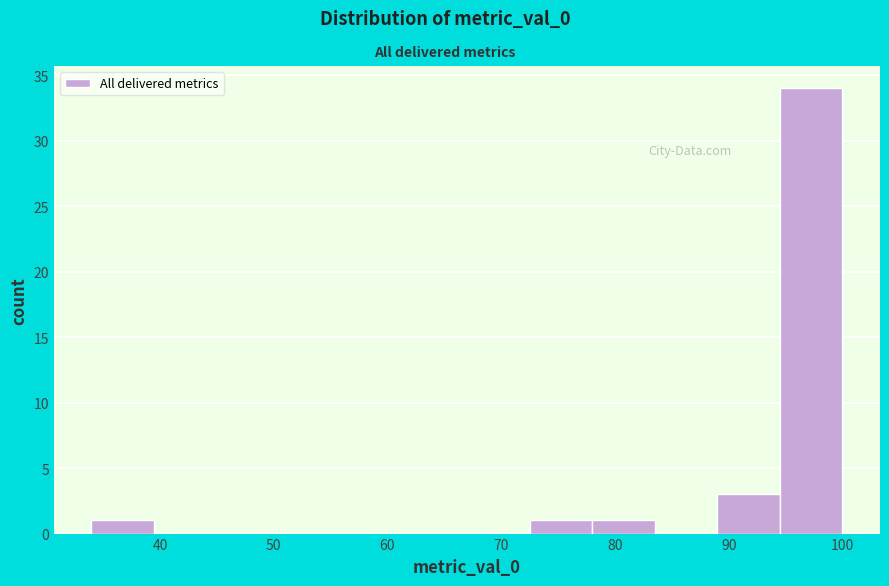

Reading left to right, list every bar in this chart as the range it spans on the x-axis followed by its height. Neither the bar edges nor the heights are printed on the chart, so give them approximately, as read against the axes.

34 to 39: 1
39 to 45: 0
45 to 50: 0
50 to 56: 0
56 to 61: 0
61 to 67: 0
67 to 72: 0
72 to 78: 1
78 to 83: 1
83 to 89: 0
89 to 94: 3
94 to 100: 34